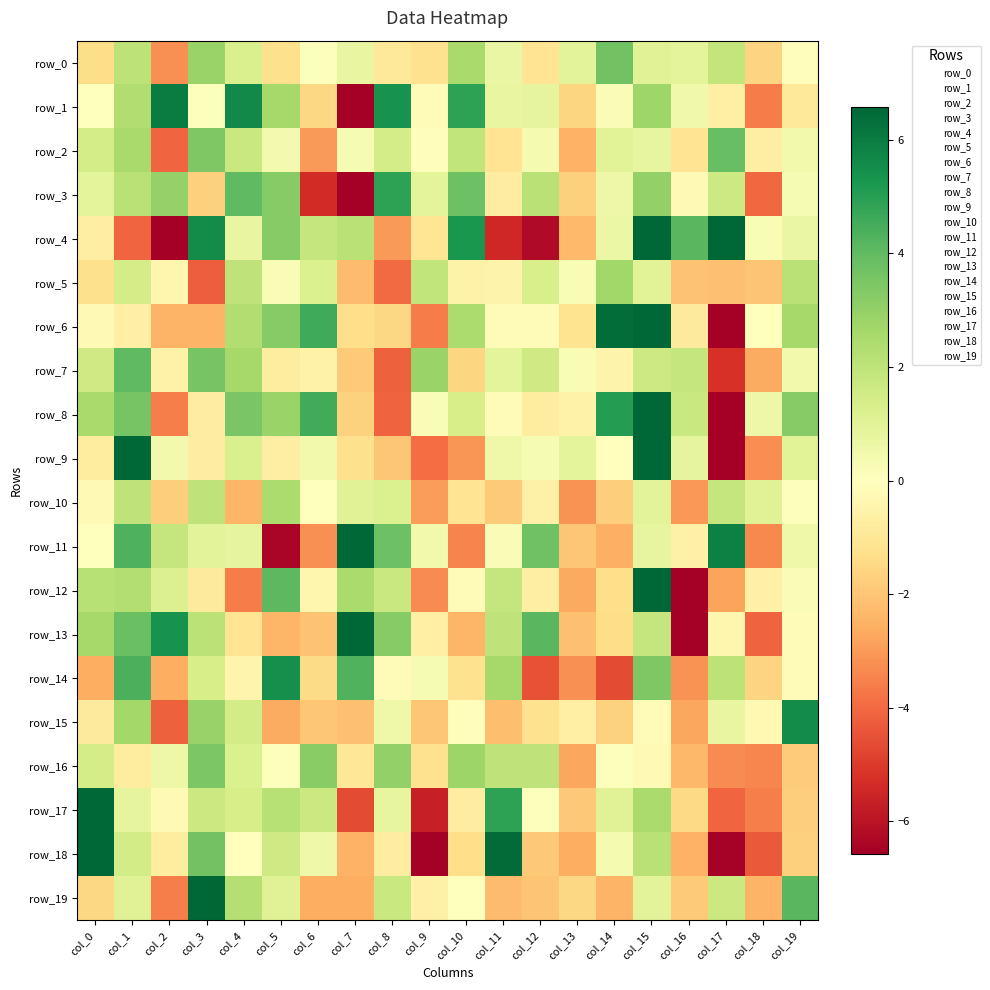

What is the maximum value shown in the chart?

27.8